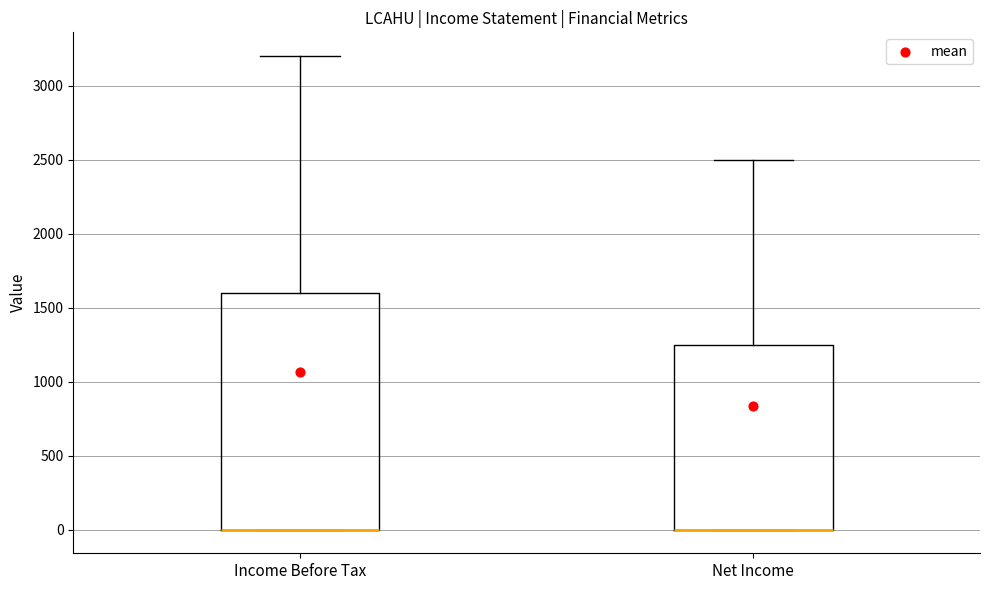

Reading left to right, read every box against the y-axis: the position of its median line, the range the box covers, and the ends of its whiskers. The values are not printed on the chart, so give them approximately, as read against the axis.

Income Before Tax: median 0 (drawn on the box's lower edge), box 0 to 1600, whiskers 0 to 3200
Net Income: median 0 (drawn on the box's lower edge), box 0 to 1250, whiskers 0 to 2500